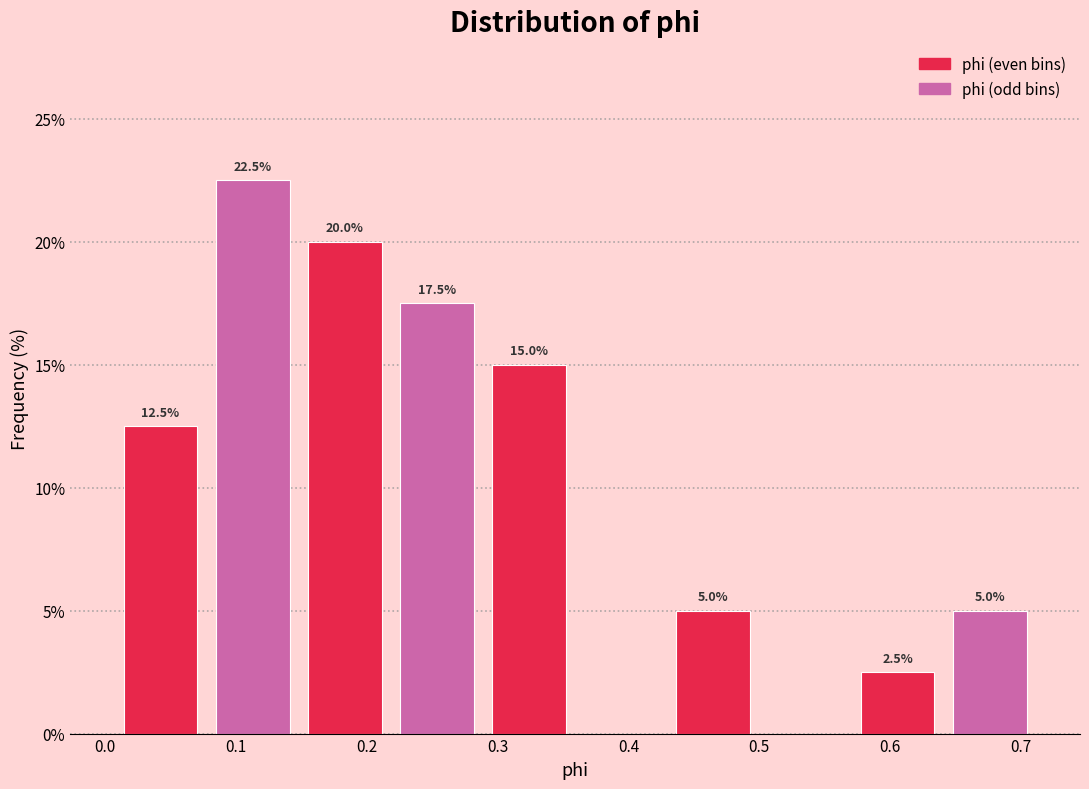

Over which range of the x-axis is the bar tallest?

0.08 to 0.15